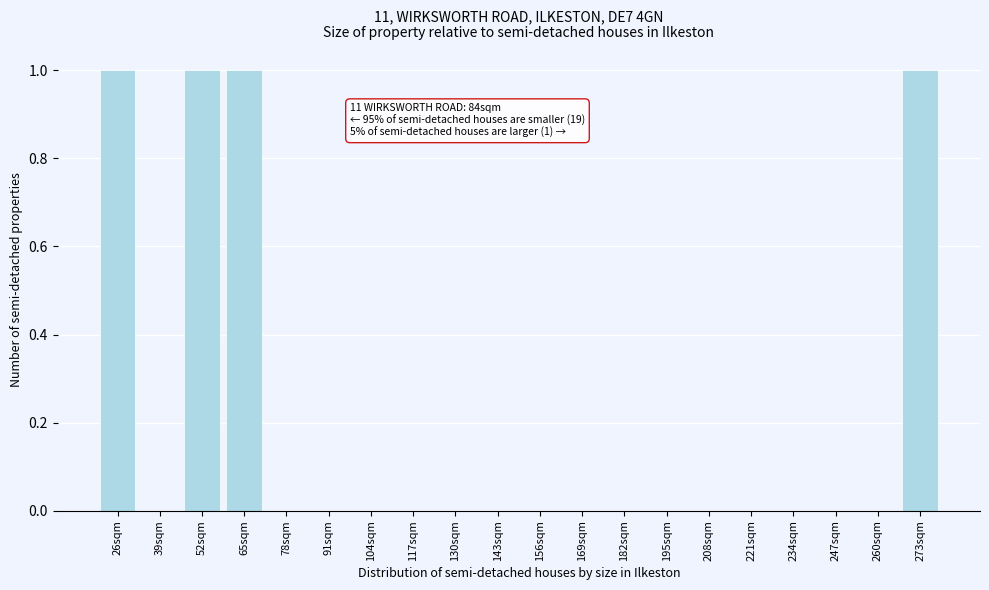

Reading left to right, extract all data points from this chart.

26sqm=1	39sqm=0	52sqm=1	65sqm=1	78sqm=0	91sqm=0	104sqm=0	117sqm=0	130sqm=0	143sqm=0	156sqm=0	169sqm=0	182sqm=0	195sqm=0	208sqm=0	221sqm=0	234sqm=0	247sqm=0	260sqm=0	273sqm=1